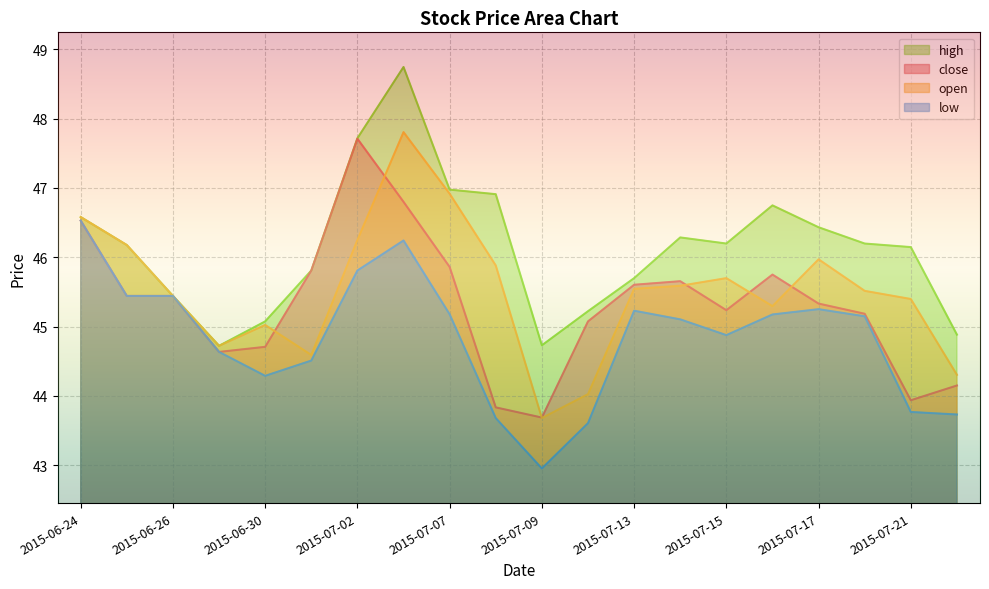

True or false: open and high cross at least once.

False